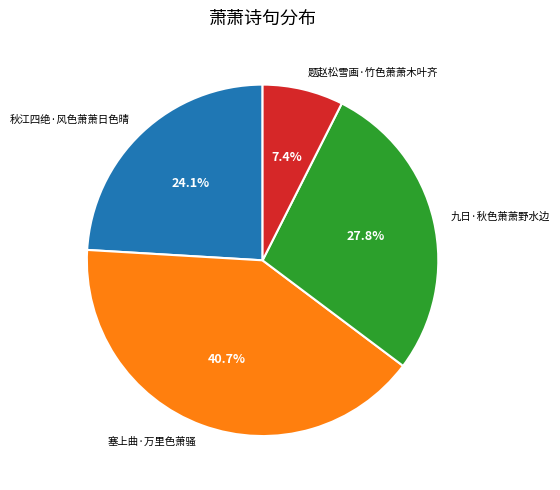

To the nearest percent, what is the average slice percentage?

25%